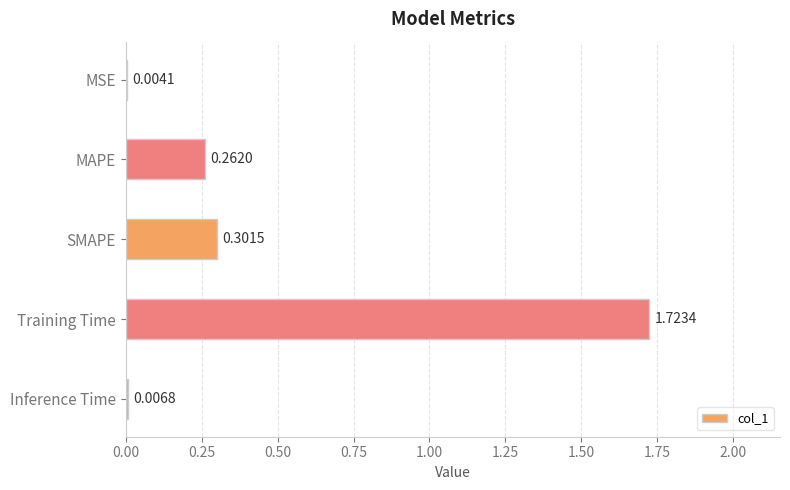

What is the change in value from Training Time to Inference Time?

-1.7